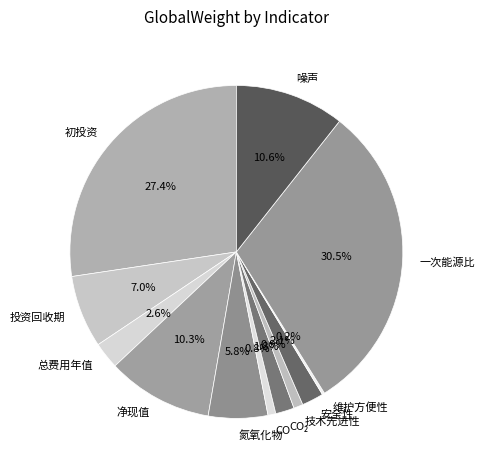

To the nearest percent, what percentage of the pie is 净现值?

10%